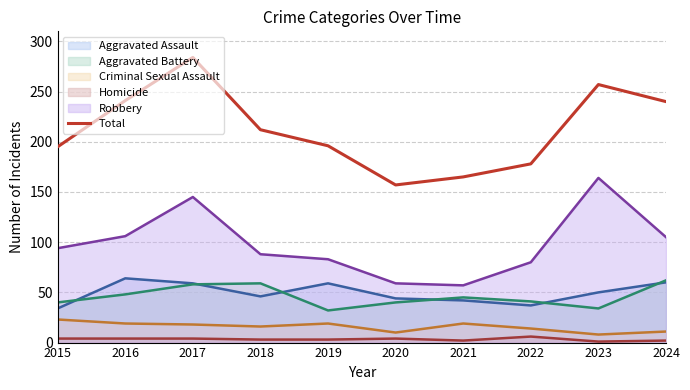

Where is the data nearest to the value 220?

2018